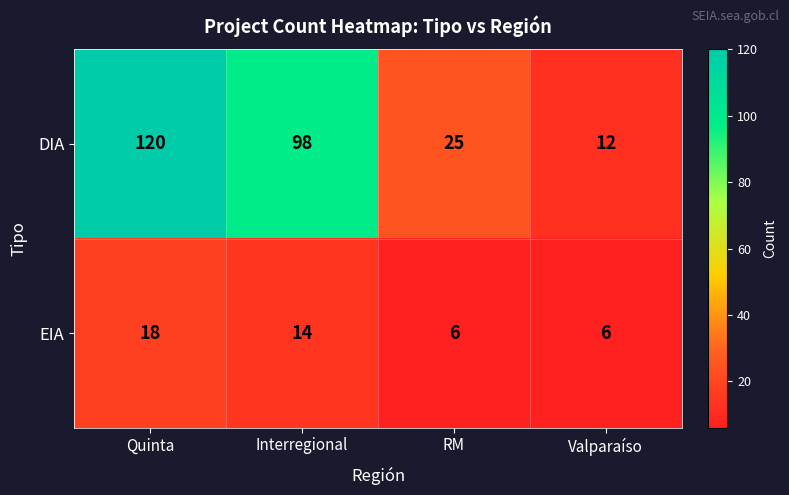

How many data points in EIA are less than 14?

2